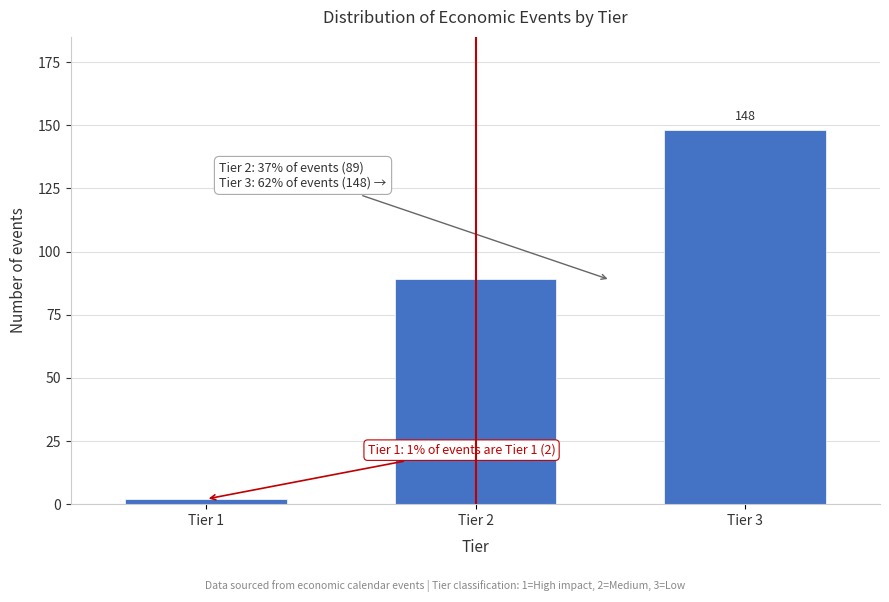

Reading left to right, what are all the values shown in this chart?

Tier 1=2	Tier 2=89	Tier 3=148